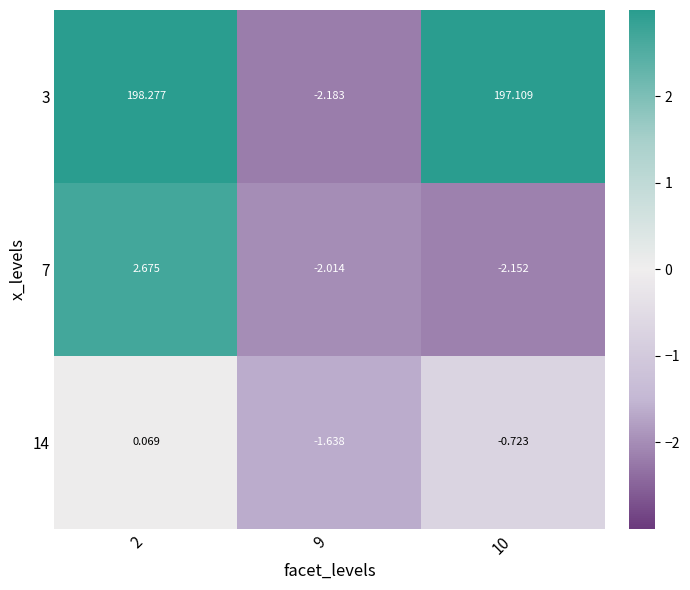

How many positive values does the 3 series have?

2